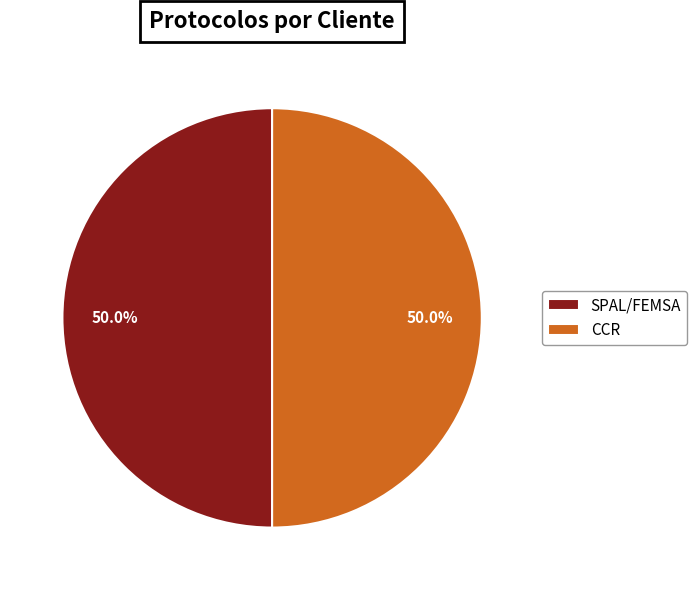

Approximately how many times larger is the value at SPAL/FEMSA compared to CCR?

1.0